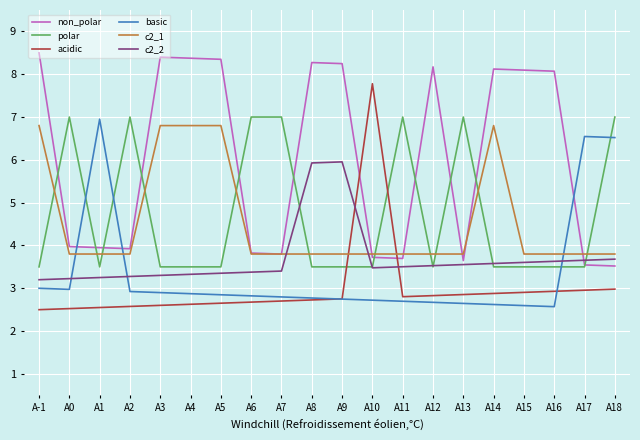

What is the greatest value displayed?

8.5